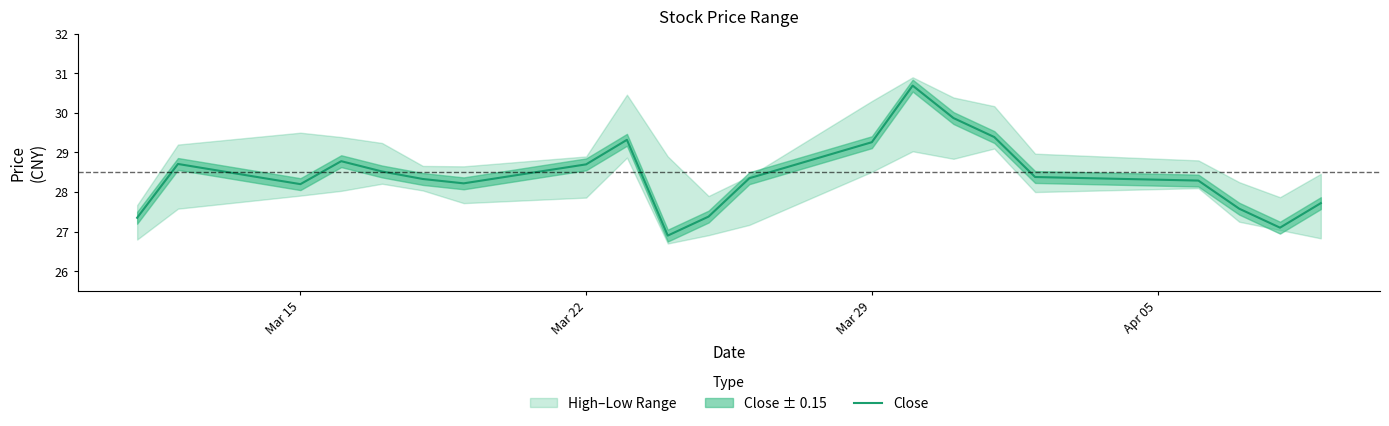

Is it true that Close equals 28.2 at Mar 15?

True